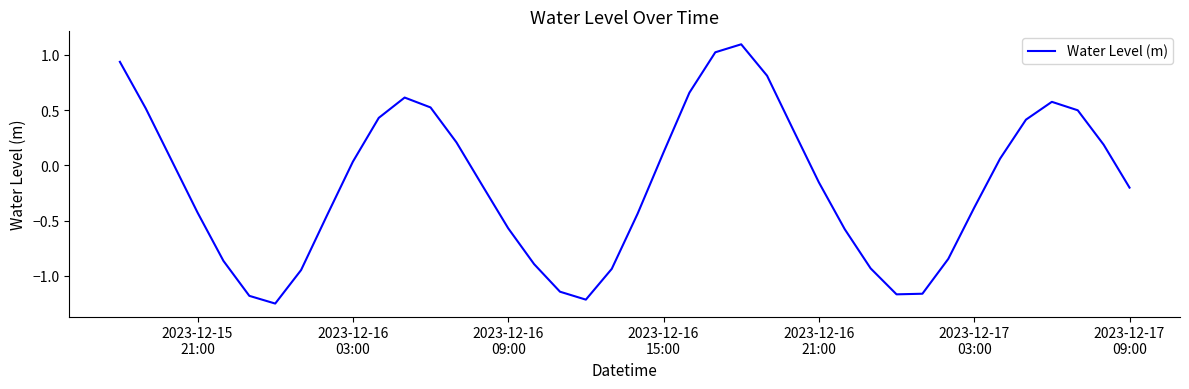

What is the maximum value shown in the chart?

1.1